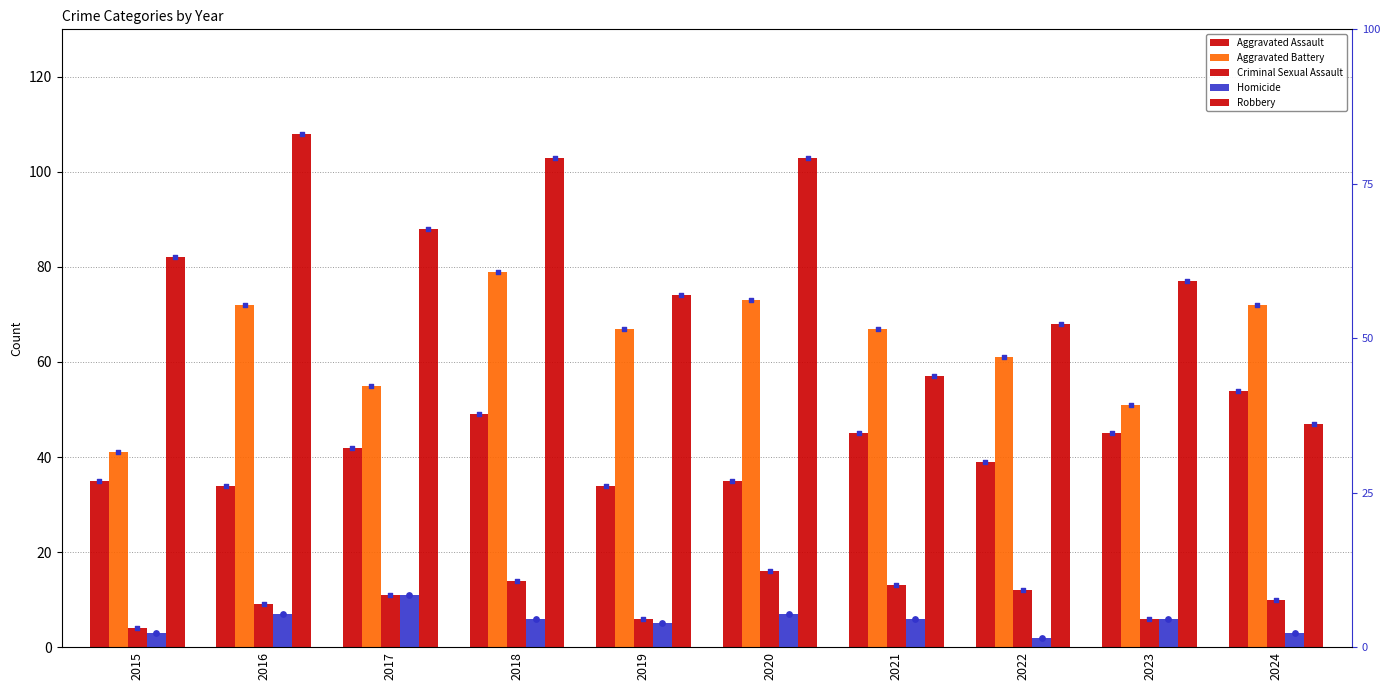

What is the total value across all series at 2022?

182